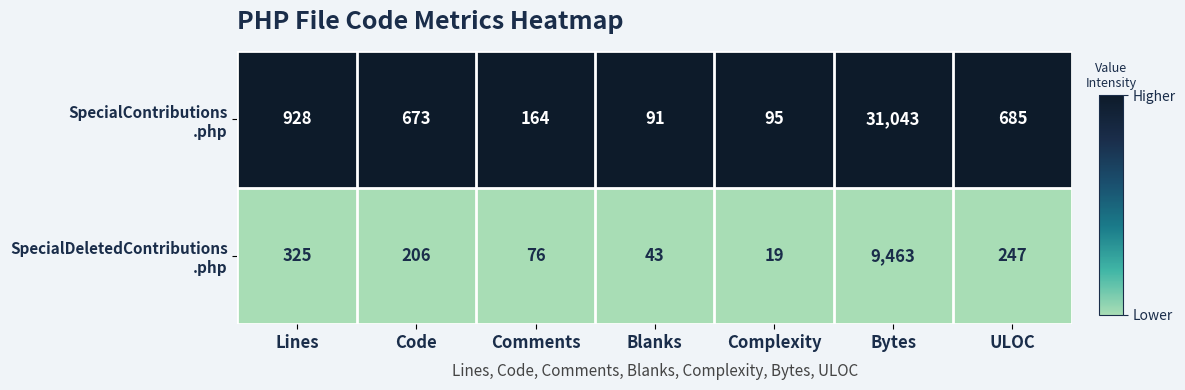

At which category is the sum across all series the highest?

Bytes